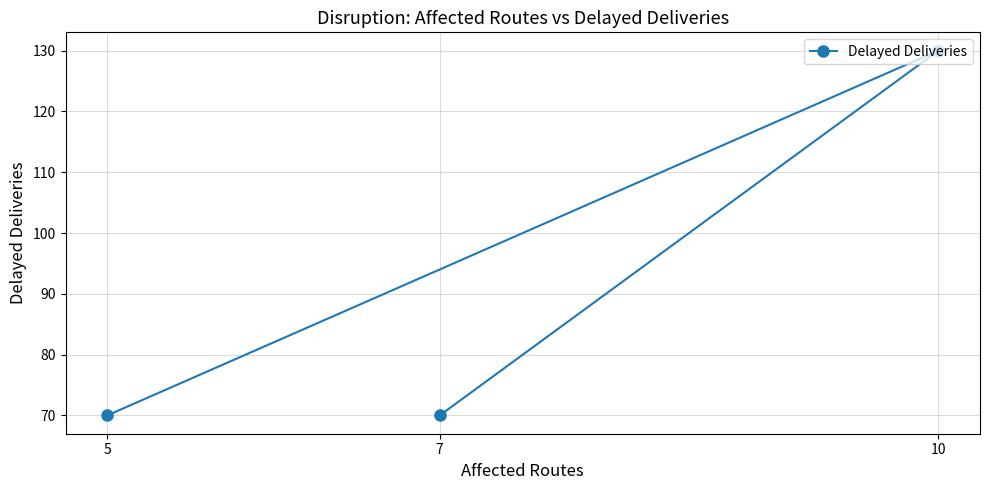

Approximately how many times larger is the value at 10 compared to 5?

1.9